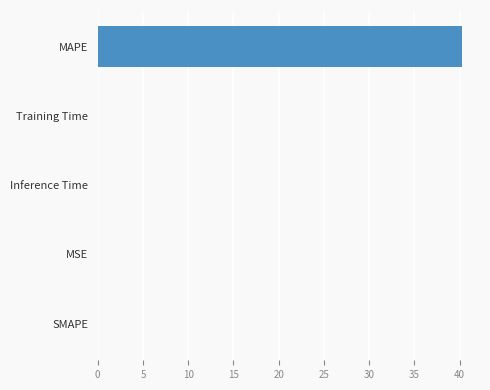

The value at SMAPE is 15.2. True or false?

False